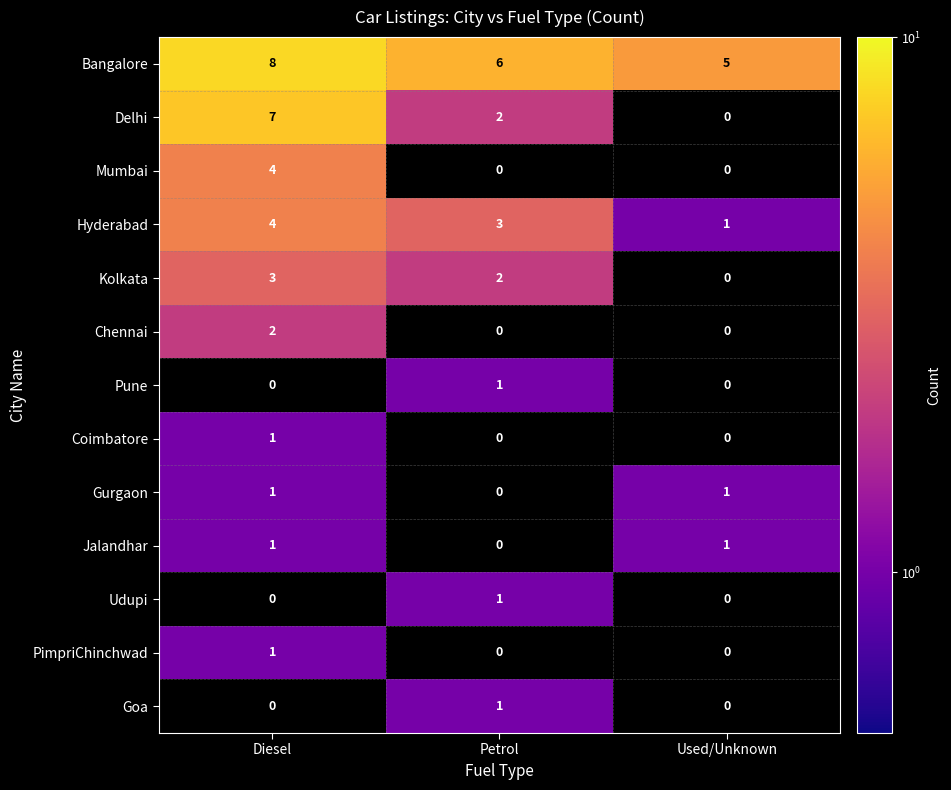

Read the Hyderabad value at Diesel.

4